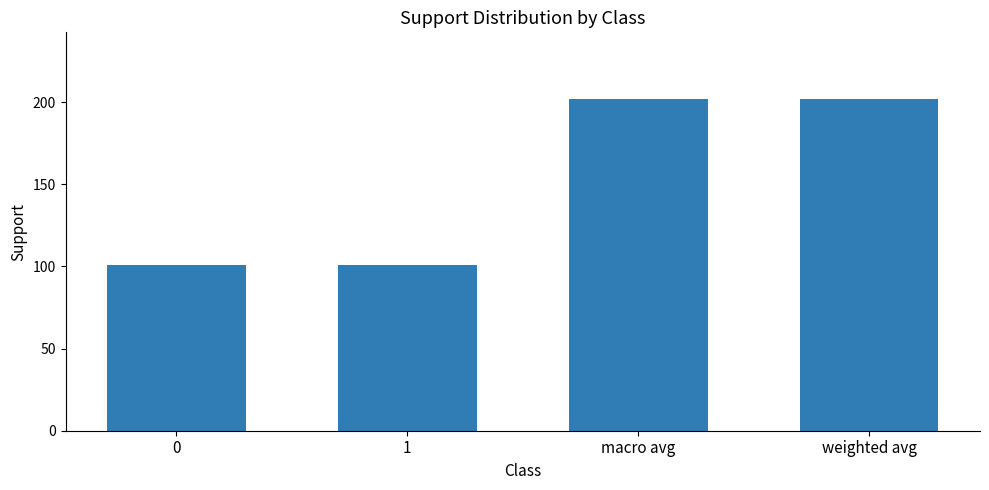

What is the sum of the values at macro avg and 0?

303